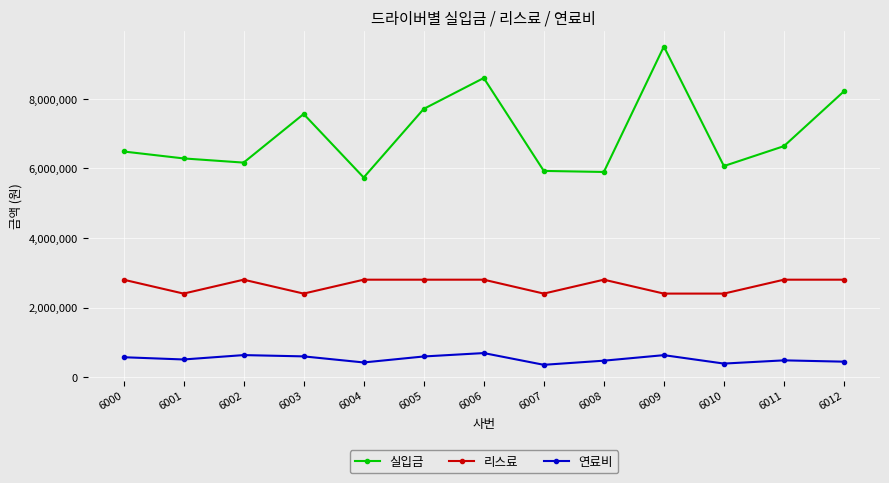

In 실입금, how many points are lower than both neighbors (excluding endpoints)?

4